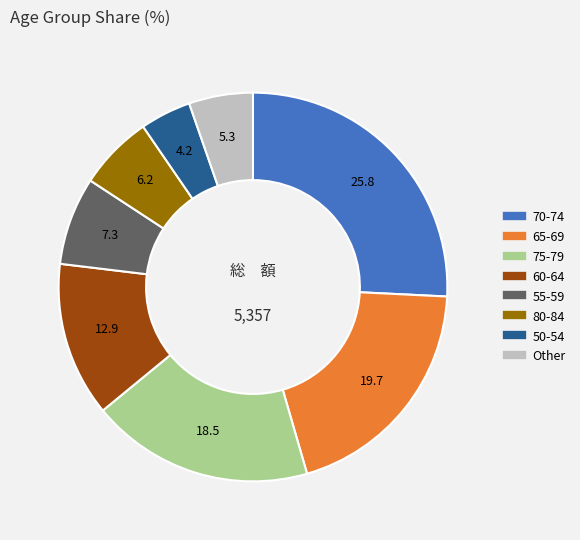

Does any single category account for the majority?

No